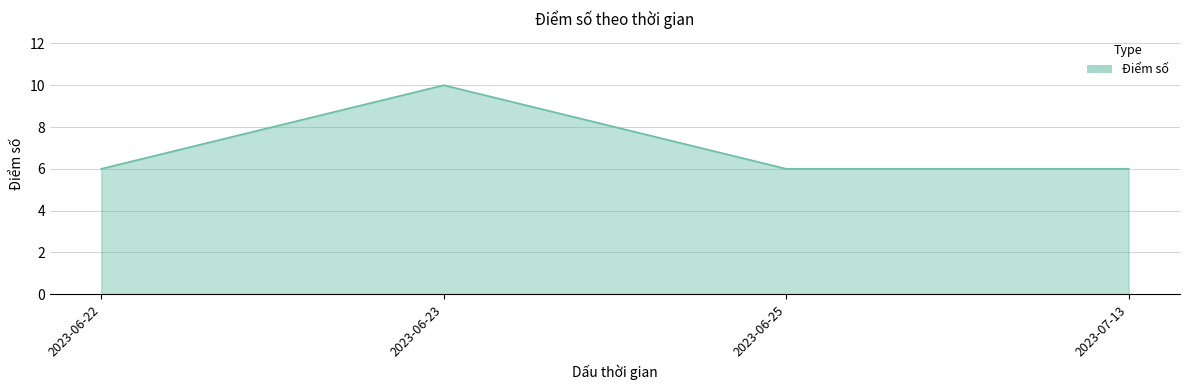

What is the sum of the values at 2023-06-25 and 2023-06-23?

16